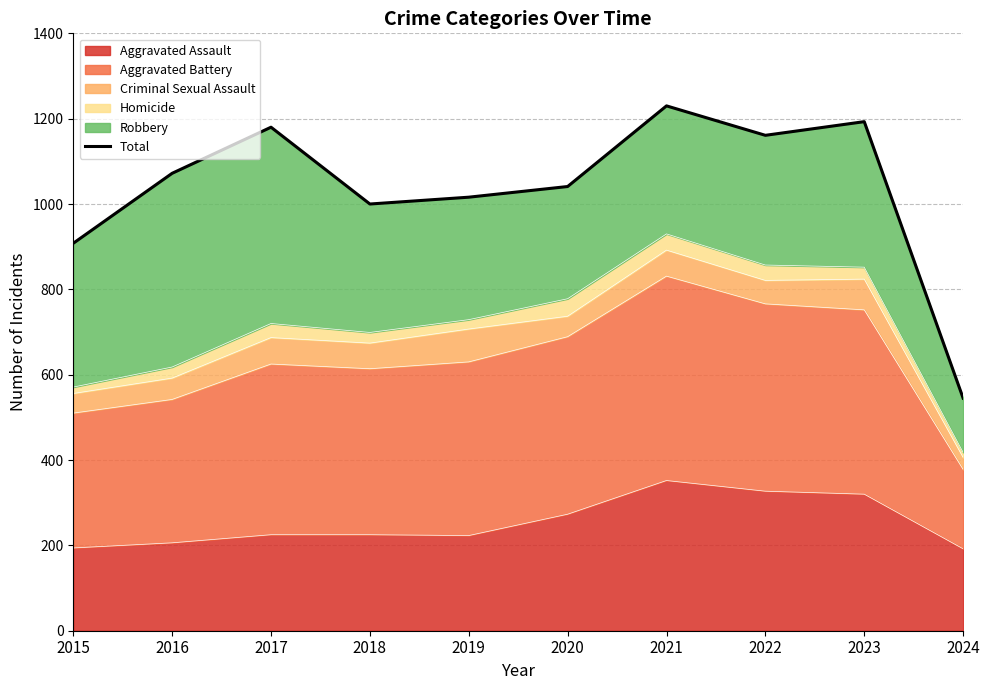

What is the smallest value displayed?

545